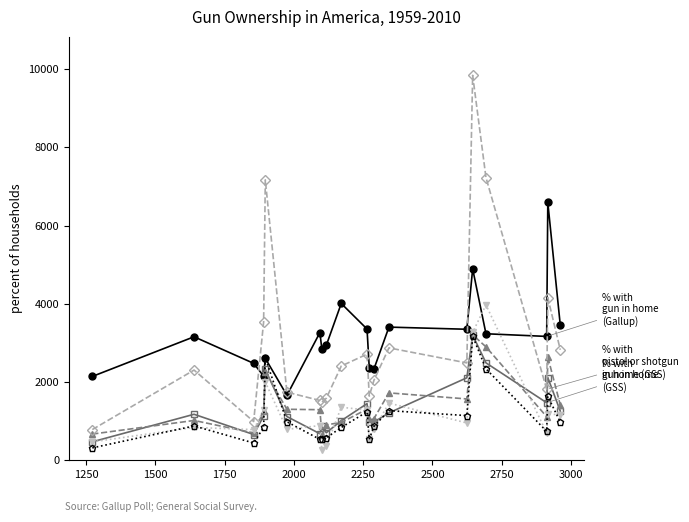

What is the greatest value displayed?

9838